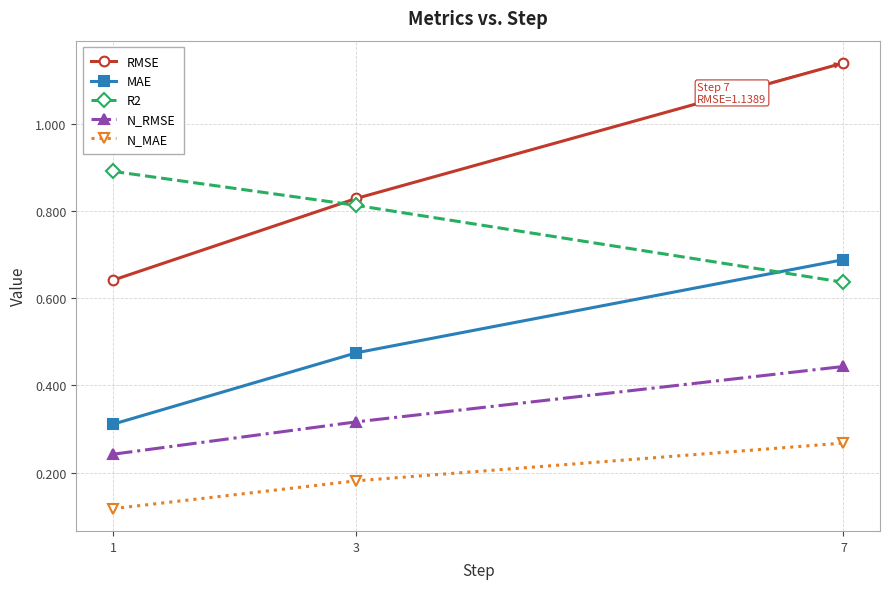

How many lines are shown in the chart?

5